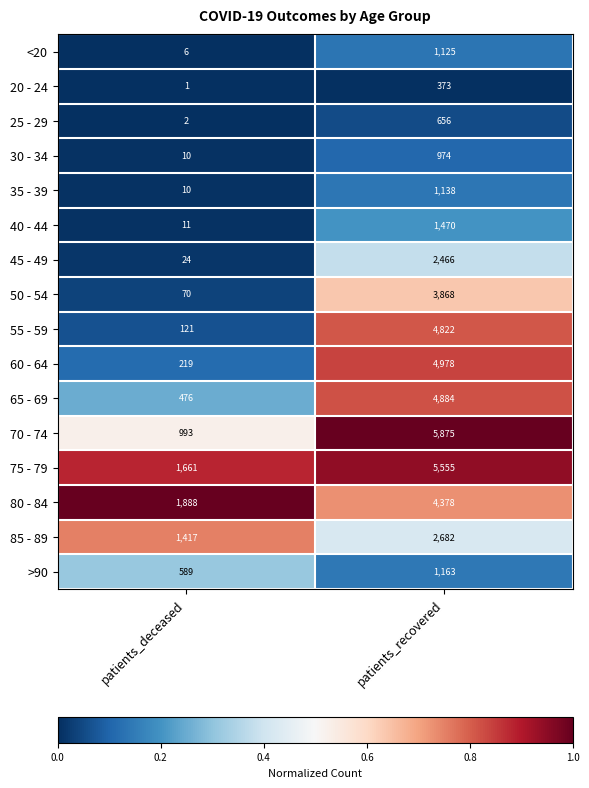

True or false: 85 - 89 has a value of 2400 at patients_deceased.

False